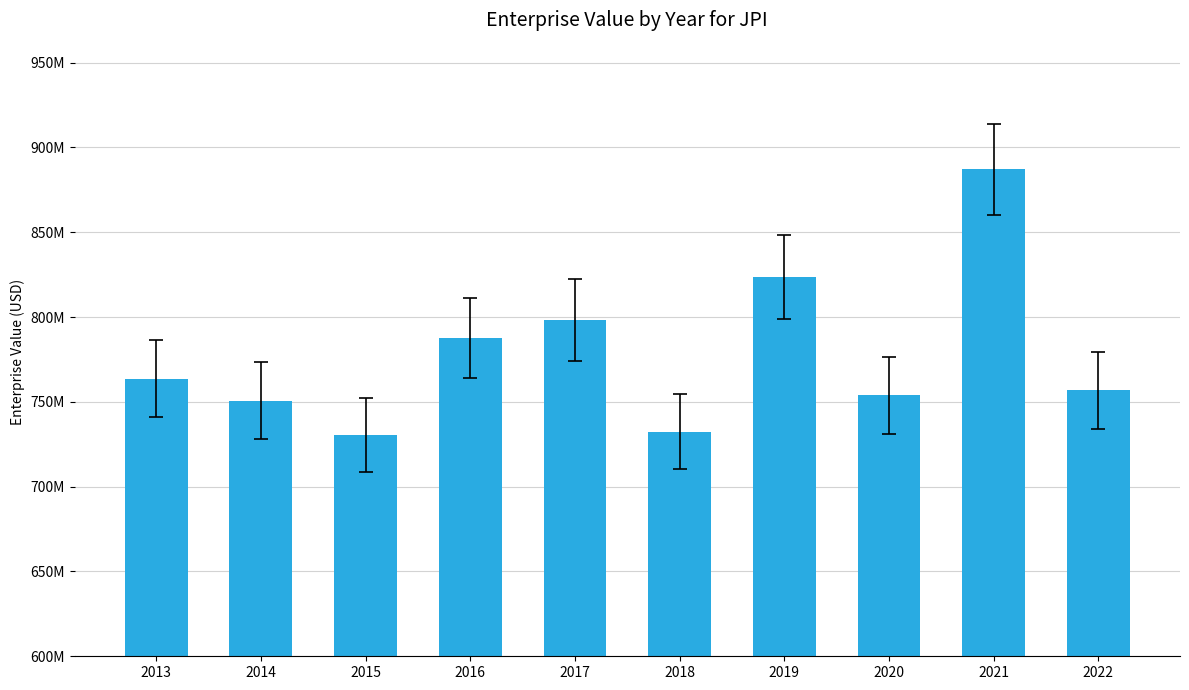

At which label does the data first exceed 763720000?

2016